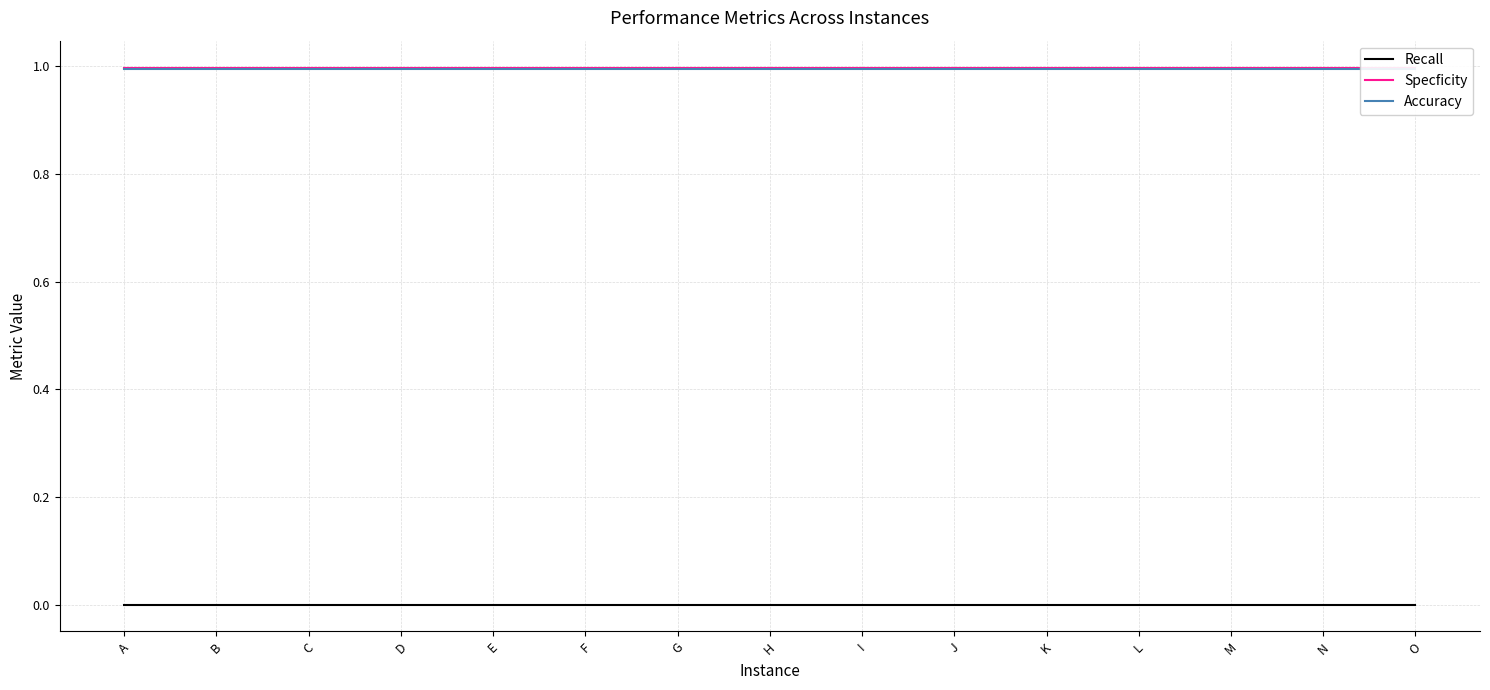

Reading left to right, what are all the values shown in this chart?

Recall: A=0.0	B=0.0	C=0.0	D=0.0	E=0.0	F=0.0	G=0.0	H=0.0	I=0.0	J=0.0	K=0.0	L=0.0	M=0.0	N=0.0	O=0.0
Specficity: A=1.0	B=1.0	C=1.0	D=1.0	E=1.0	F=1.0	G=1.0	H=1.0	I=1.0	J=1.0	K=1.0	L=1.0	M=1.0	N=1.0	O=1.0
Accuracy: A=1.0	B=1.0	C=1.0	D=1.0	E=1.0	F=1.0	G=1.0	H=1.0	I=1.0	J=1.0	K=1.0	L=1.0	M=1.0	N=1.0	O=1.0